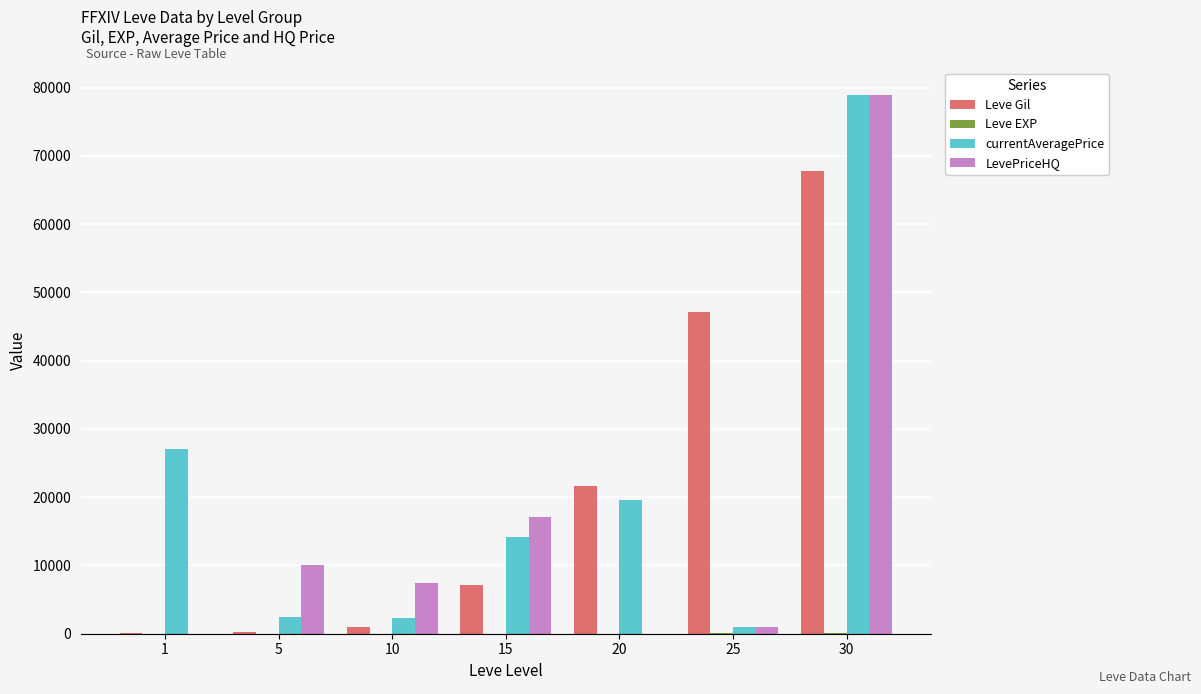

What is the maximum value shown in the chart?

78995